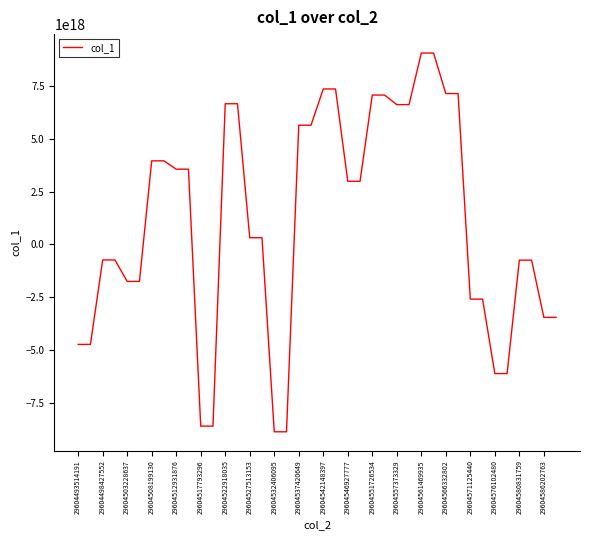

Is it true that the value at 29604586202763 is -1680839411741673728?

False